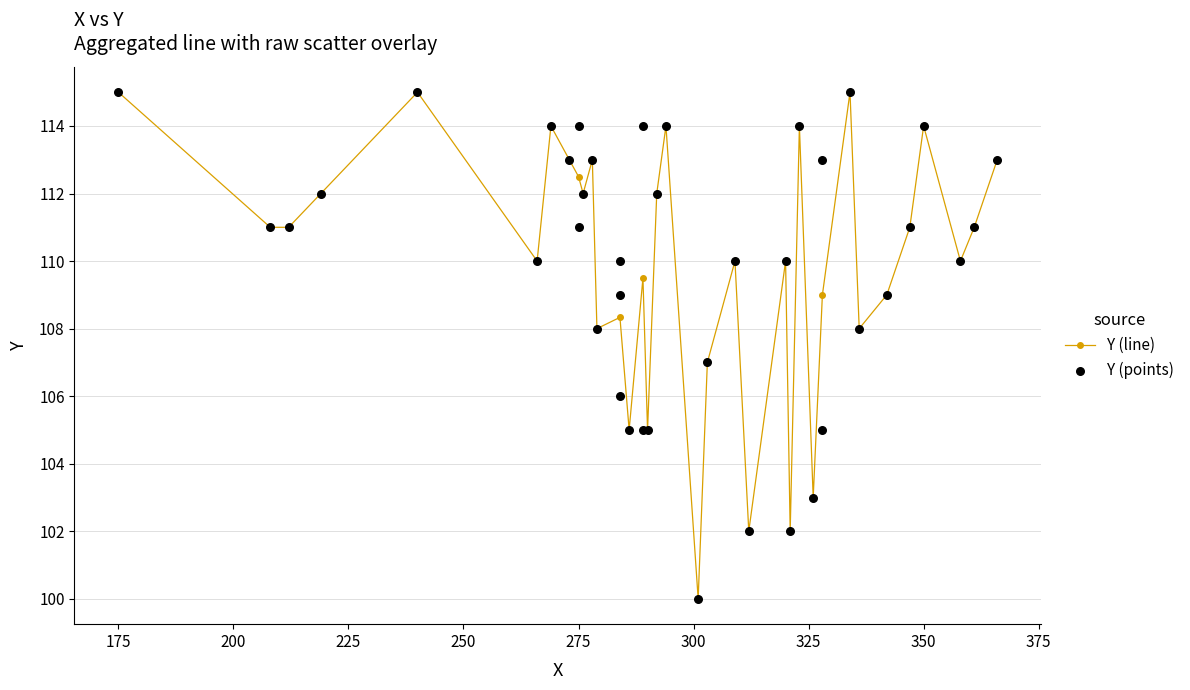

What is the highest value of the Y (line) series?

115.0